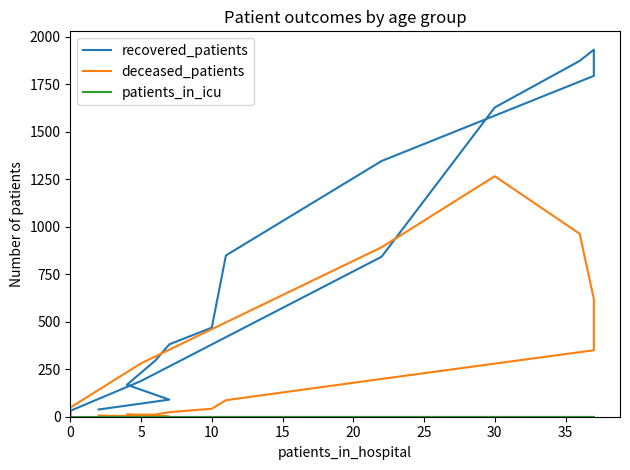

How many lines are shown in the chart?

3